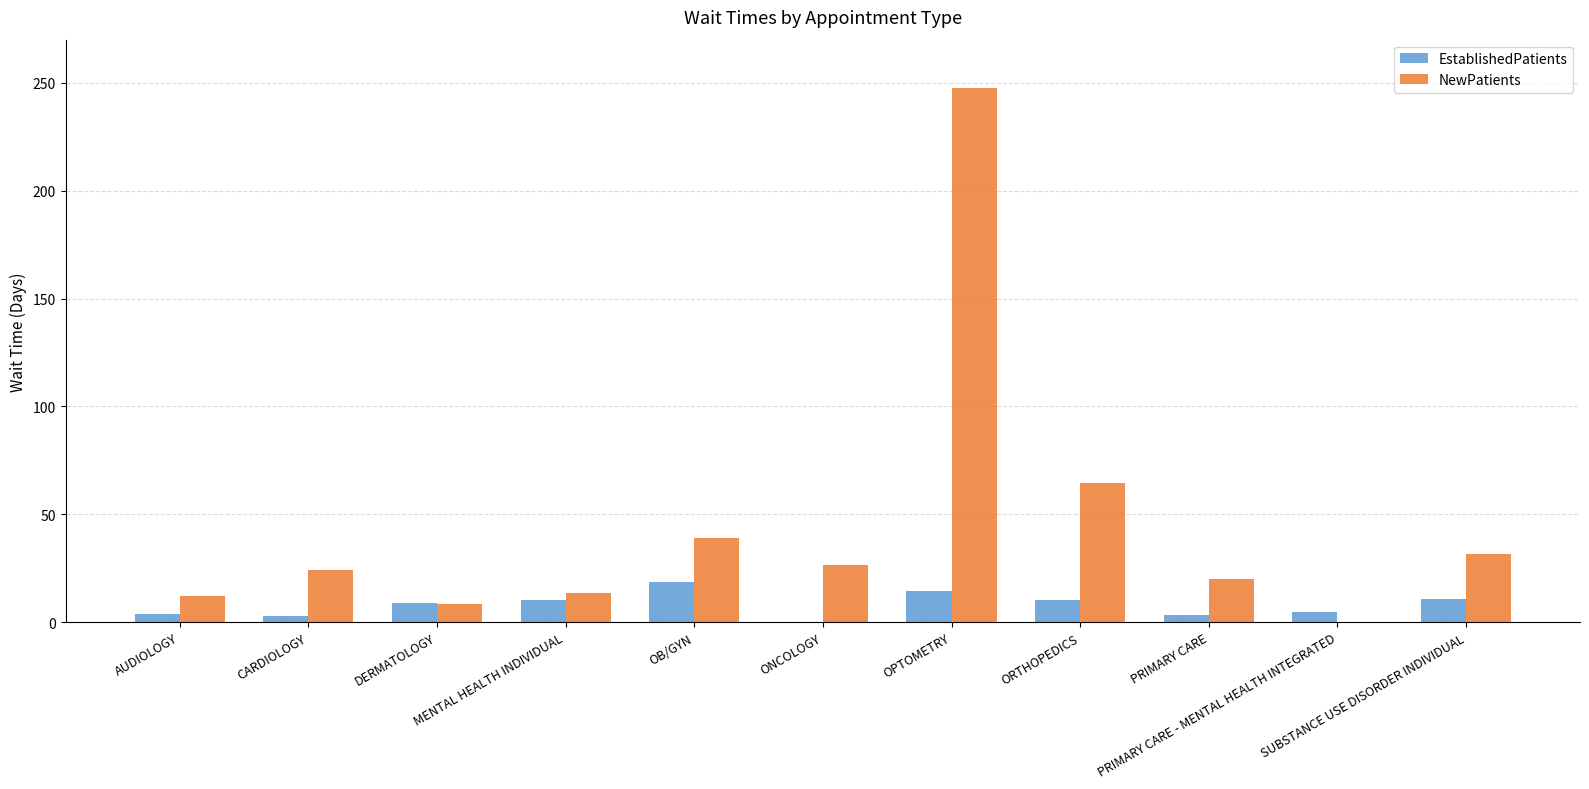

True or false: EstablishedPatients has a value of 0.0 at ONCOLOGY.

True